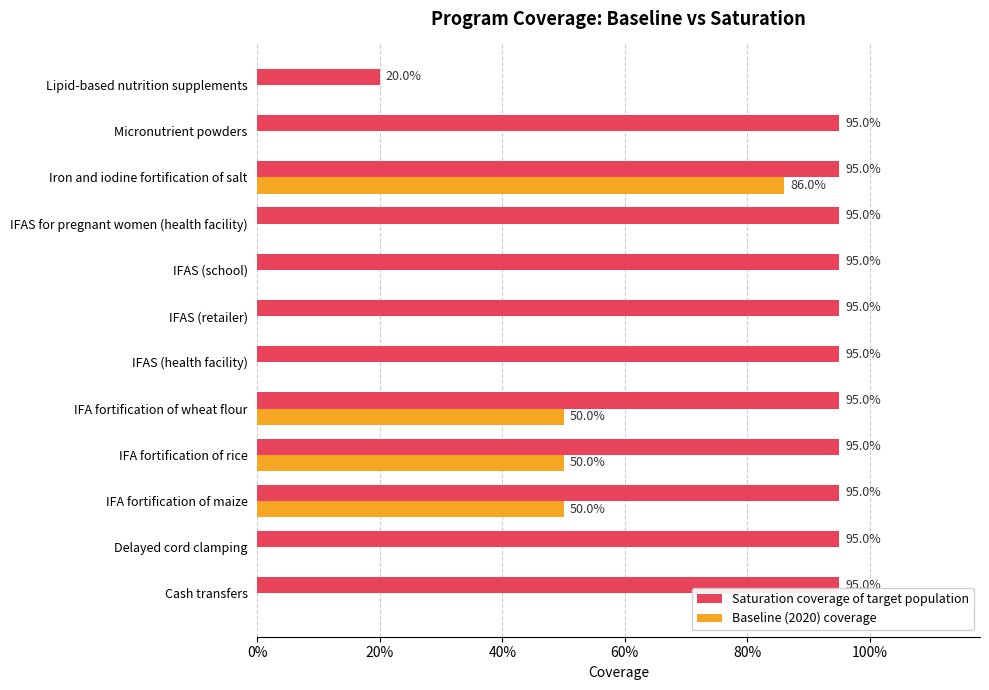

What are all the series names shown in the legend?

Saturation coverage of target population, Baseline (2020) coverage